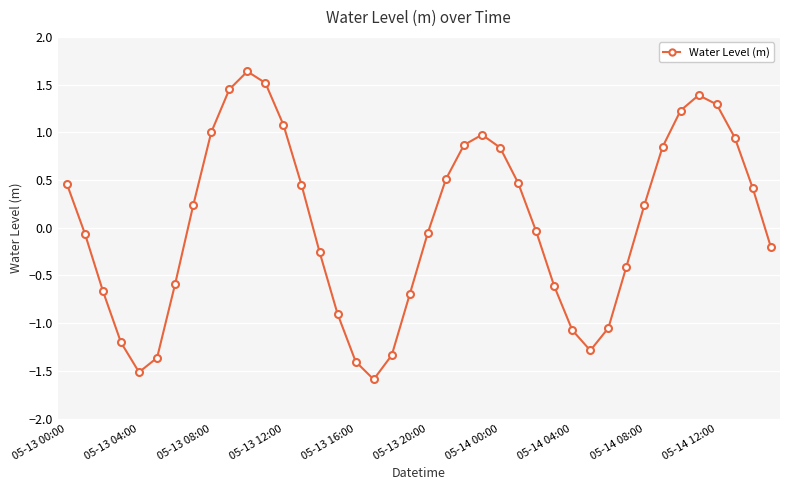

What is the minimum value shown in the chart?

-1.6